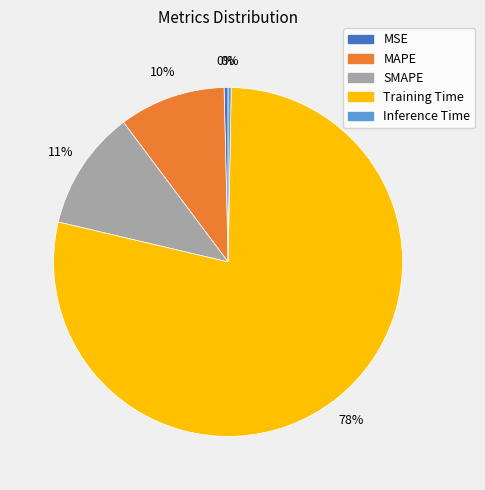

How many segments does this pie chart have?

5